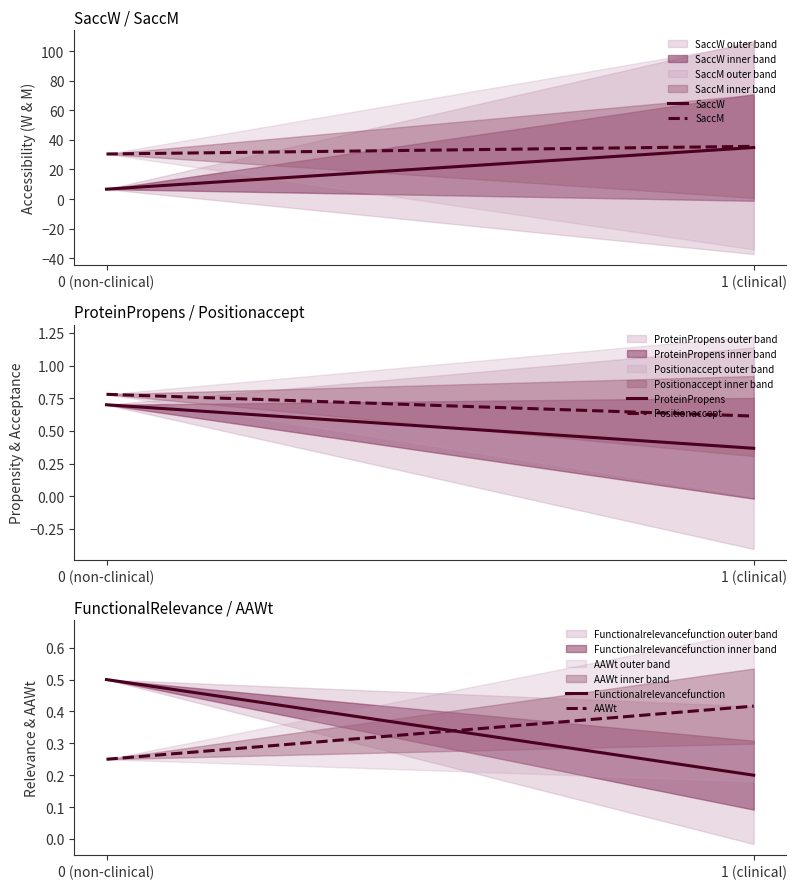

Is it true that SaccM equals 10.7 at 0 (non-clinical)?

False